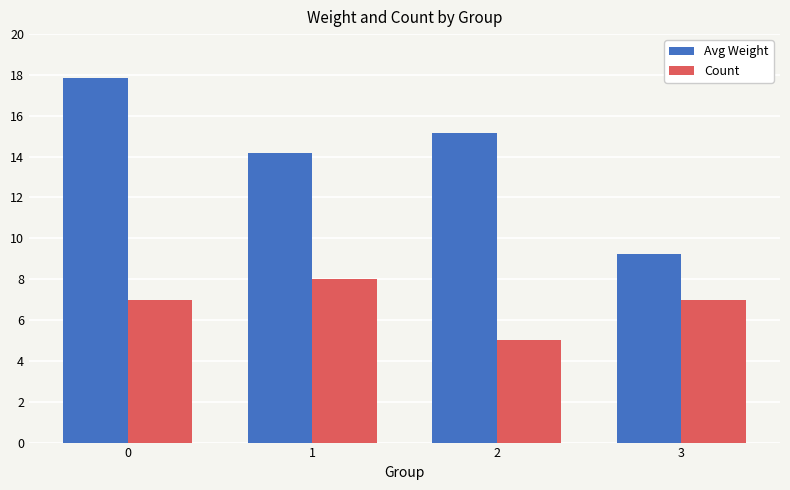

What is the sum of the Count values at 0 and 1?

15.0